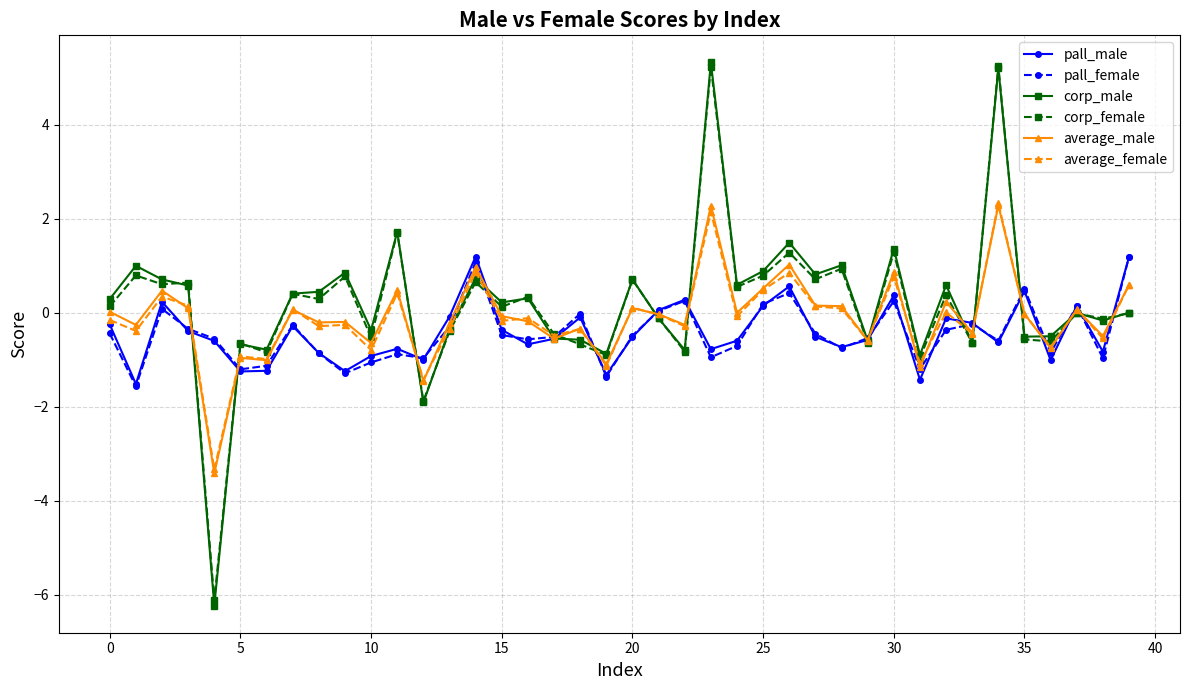

Which series has the largest range (max minus min)?

corp_male